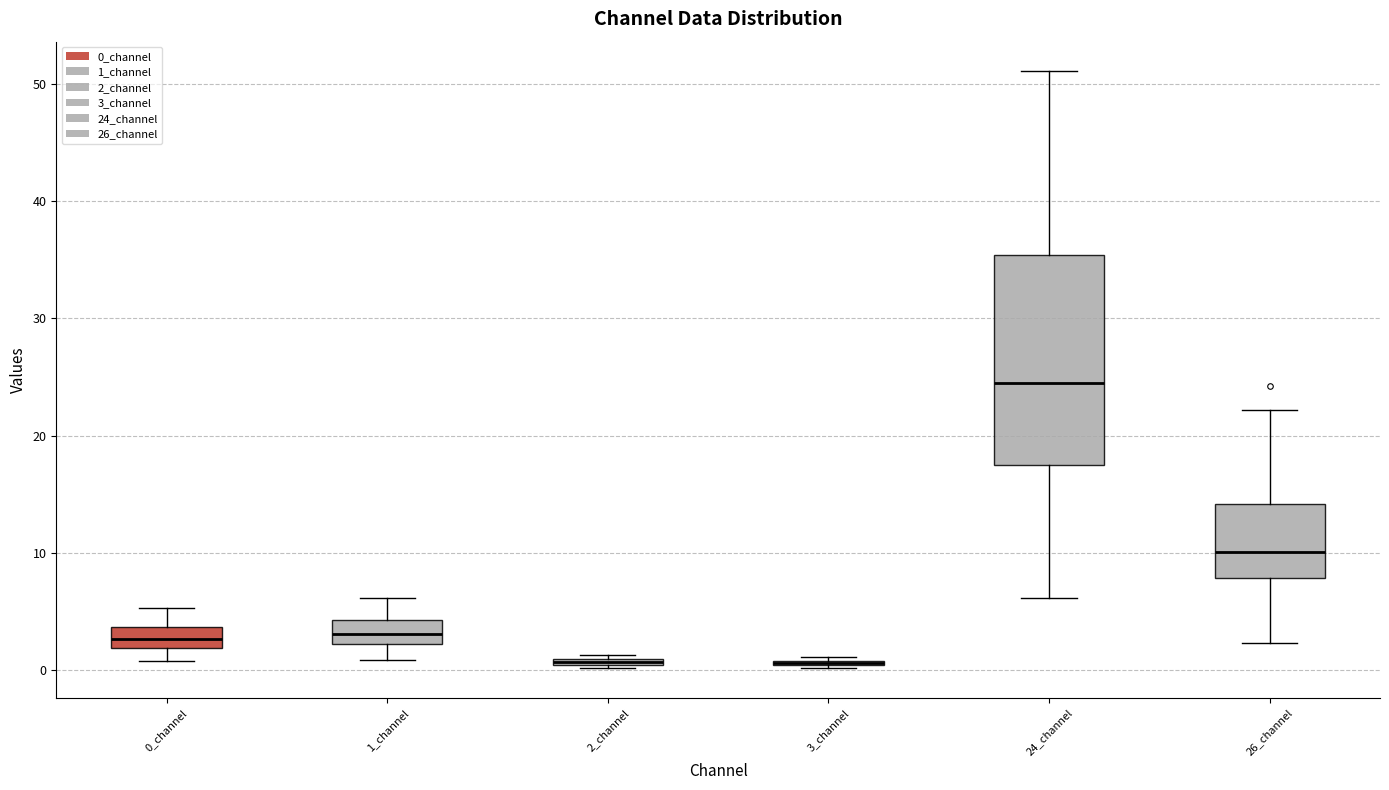

Which box is the tallest, from its lower edge to its upper edge?

24_channel